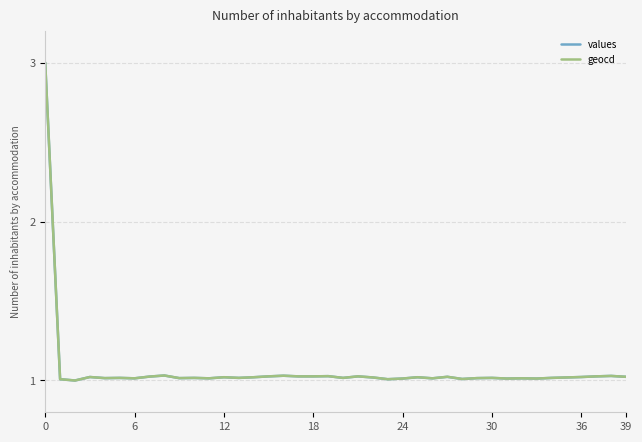

What is the maximum value shown in the chart?

3.0